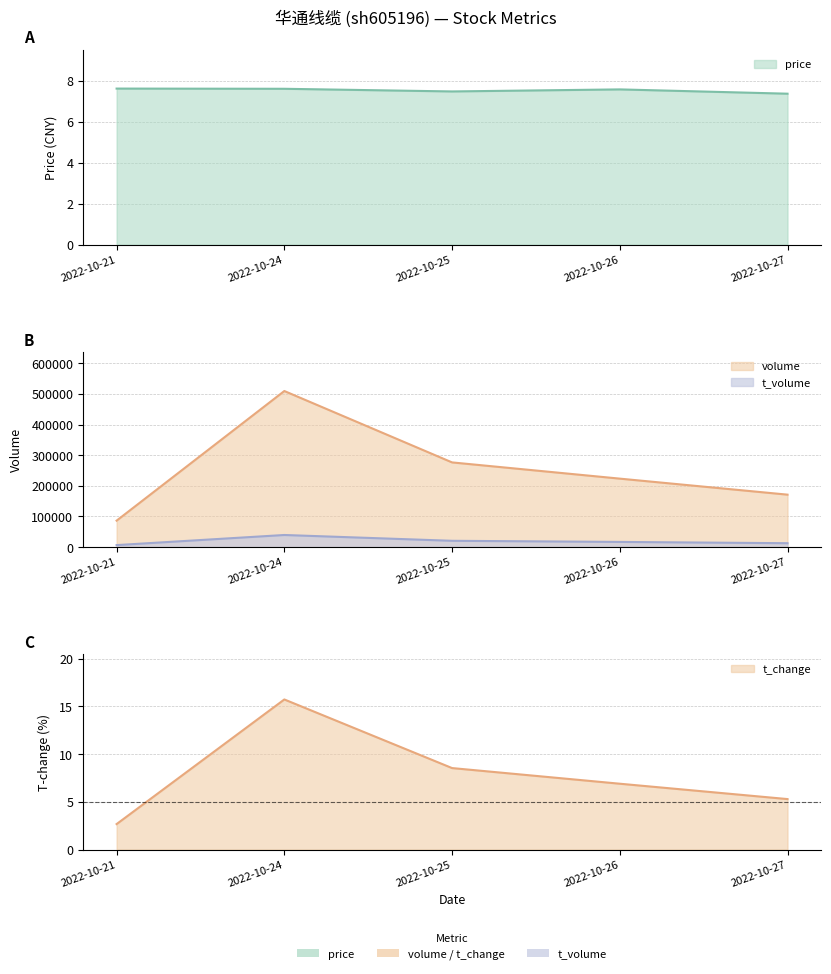

At which label does volume first exceed 223533?

2022-10-24